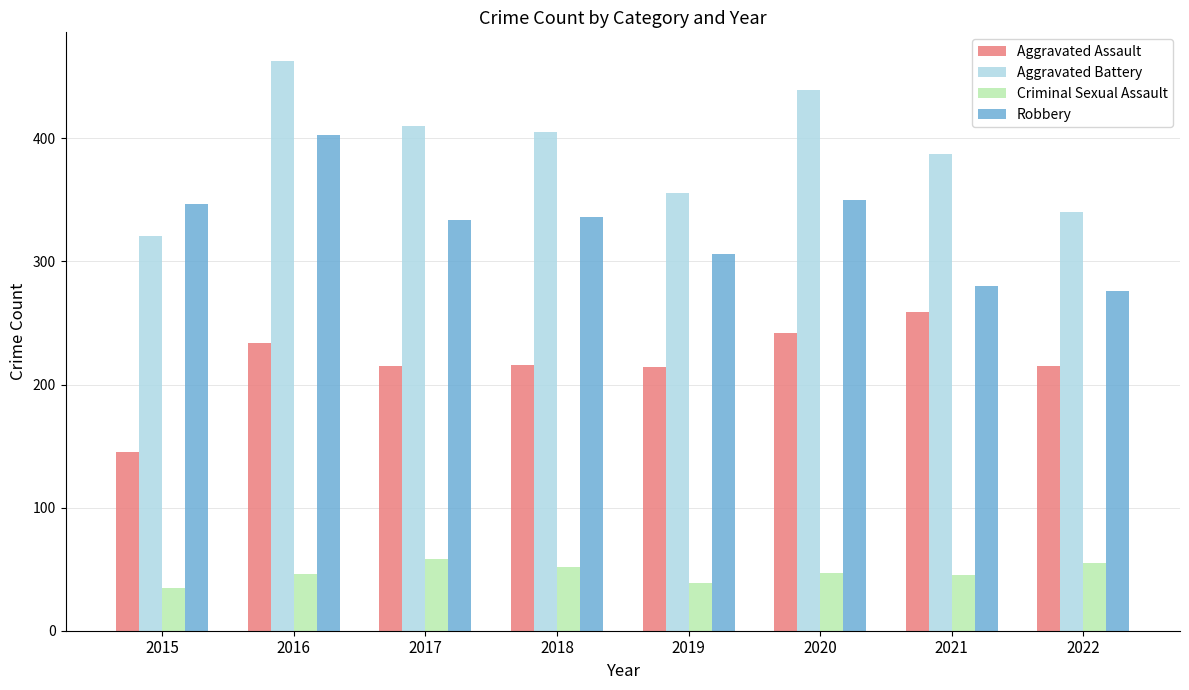

How many groups of bars are there?

8